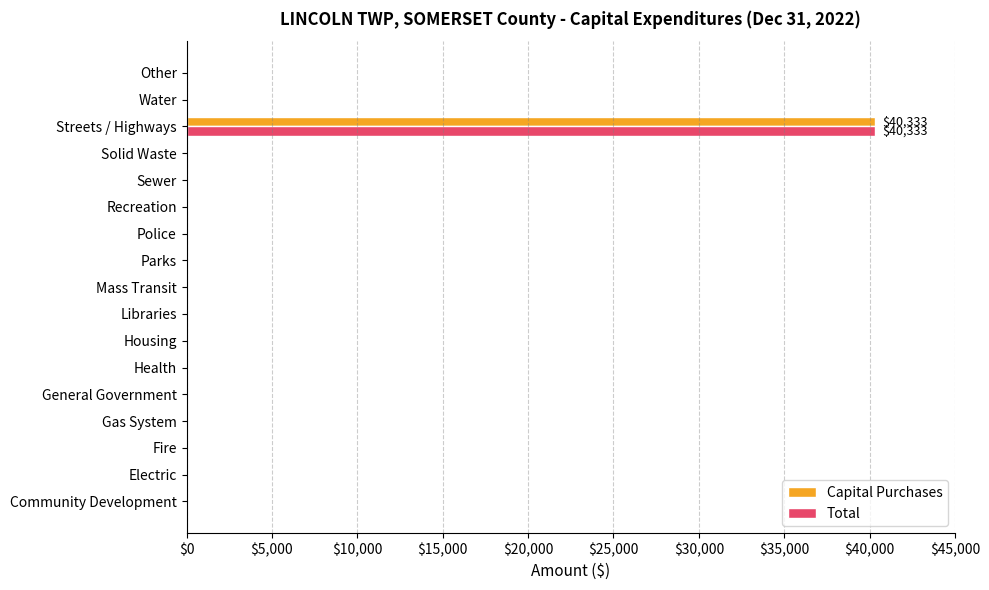

What is the sum of all Total values?

40333